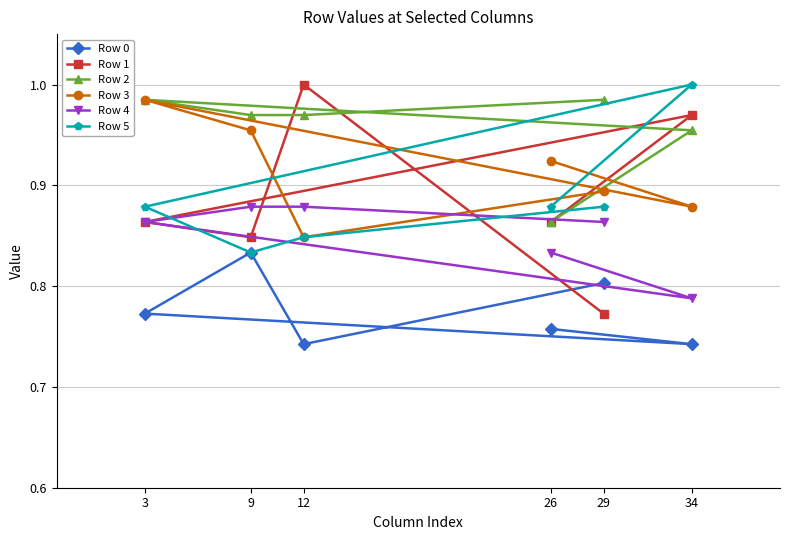

Is it true that Row 4 equals 1.3 at 29?

False